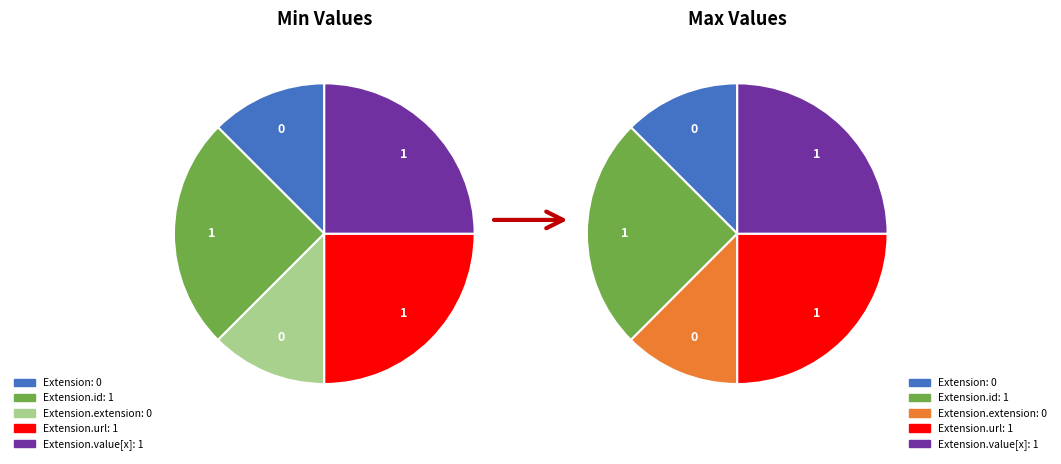

Which category has the biggest portion of the pie?

Extension.url